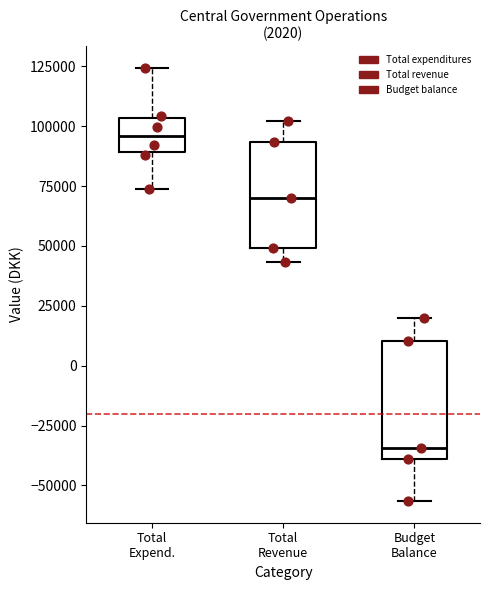

Which box has the highest median line?

Total Expend.